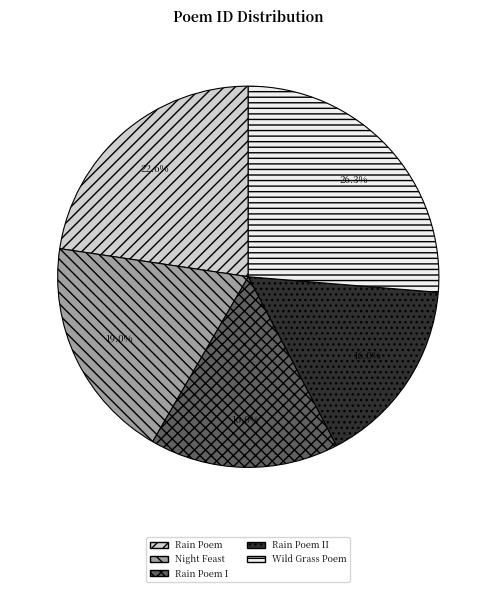

Do Rain Poem I and Wild Grass Poem together represent more than half of the pie?

No